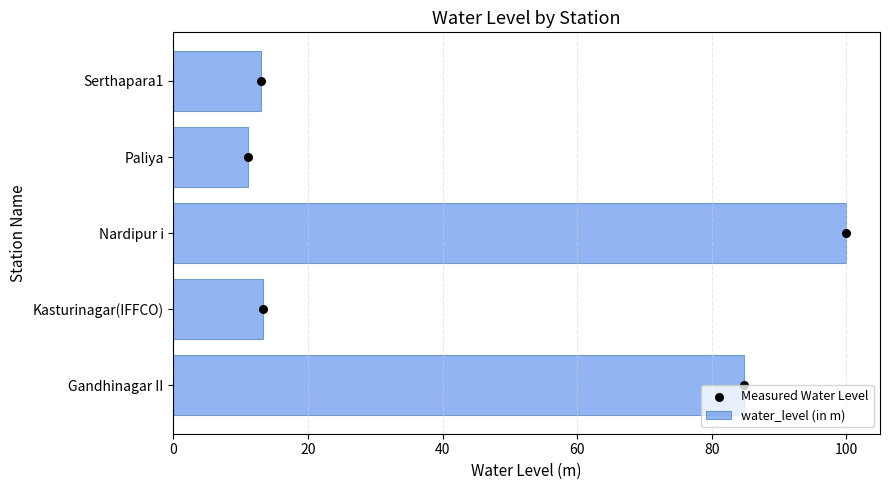

Which series has the largest total across all categories?

water_level (in m)